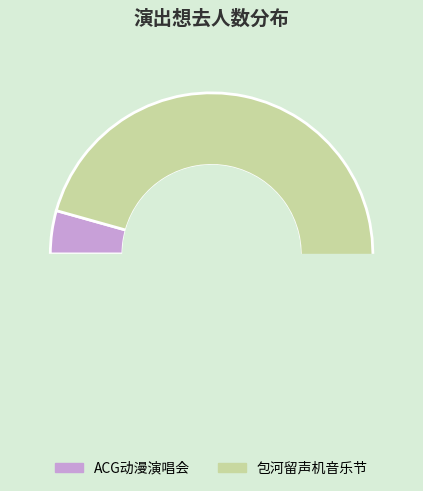

True or false: 合肥·首届包河留声机音乐节—《菊次郎的夏天》久石让钢琴曲梦幻之旅演奏会 accounts for 96% of the total.

True